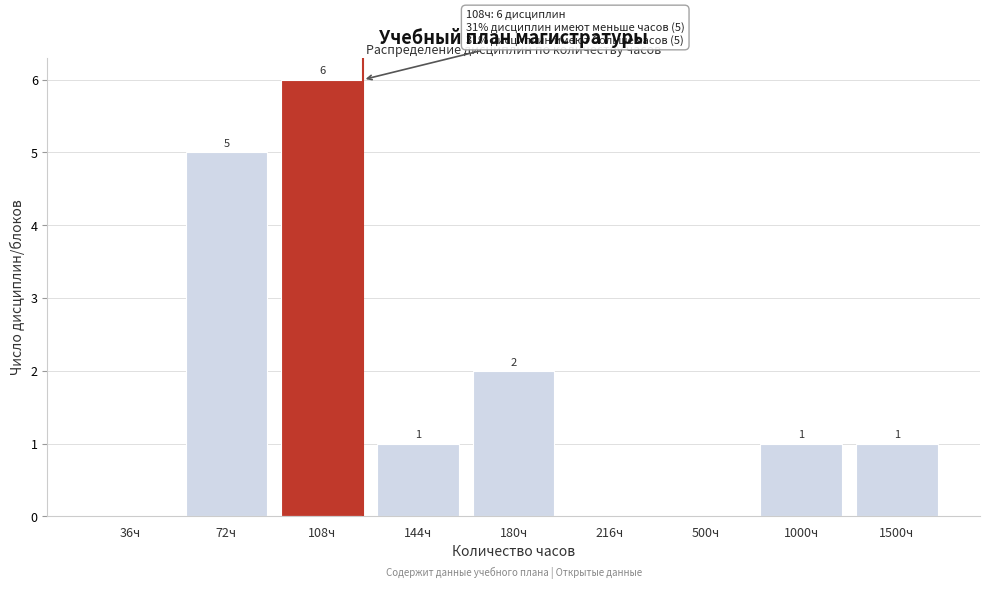

Reading left to right, extract all data points from this chart.

36ч=0	72ч=5	108ч=6	144ч=1	180ч=2	216ч=0	500ч=0	1000ч=1	1500ч=1